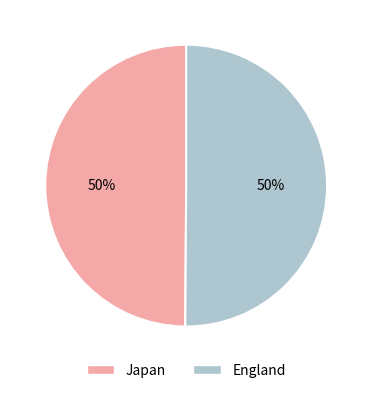

Is the sum of England and Japan greater than half?

Yes